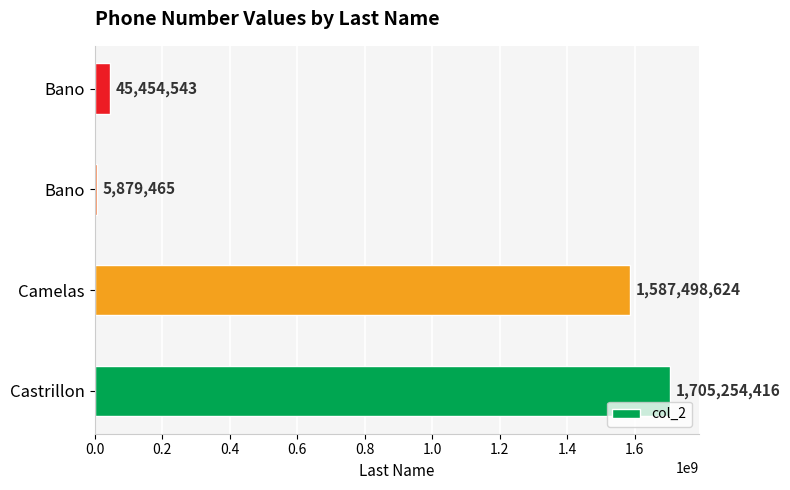

Count the number of categories in the chart.

4